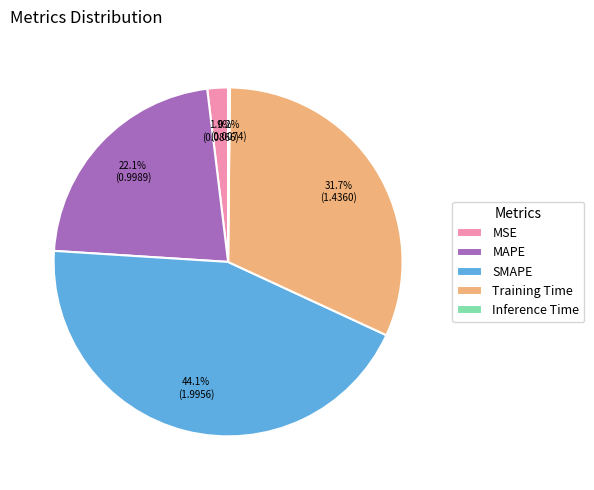

To the nearest percent, what is the combined percentage of Training Time and MSE?

34%